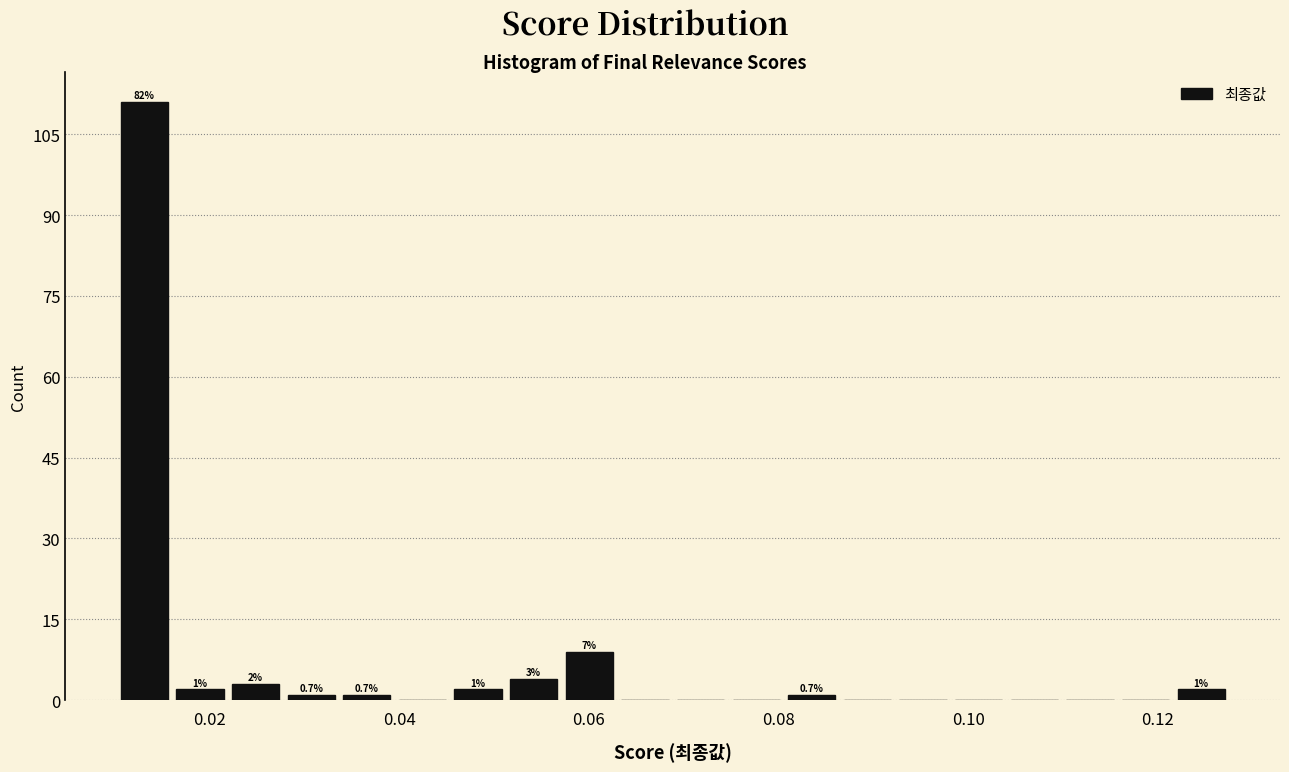

Around what value on the x-axis is the tallest bar? Give the approximate position of its centre, as read against the axis.

0.014